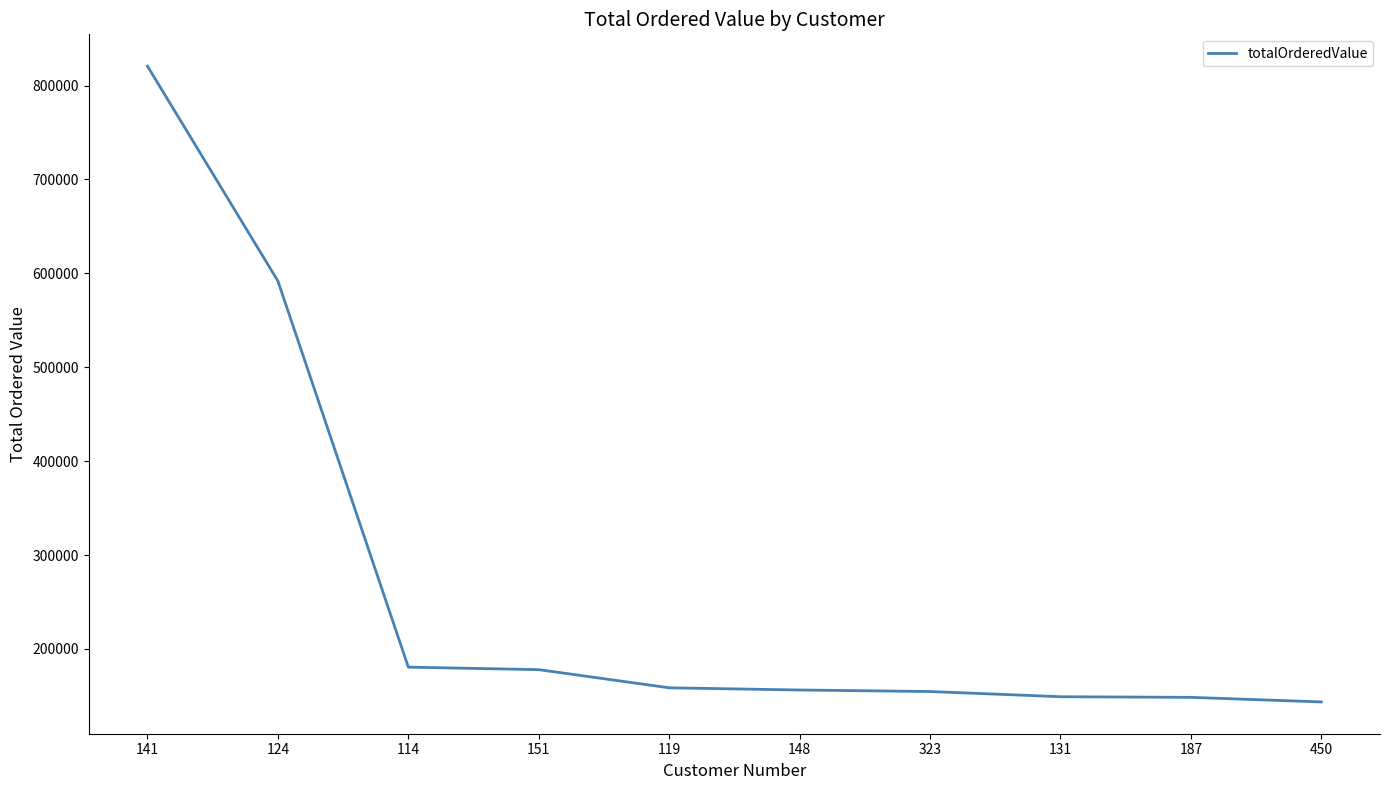

Does the chart display data point markers on the line(s)?

No